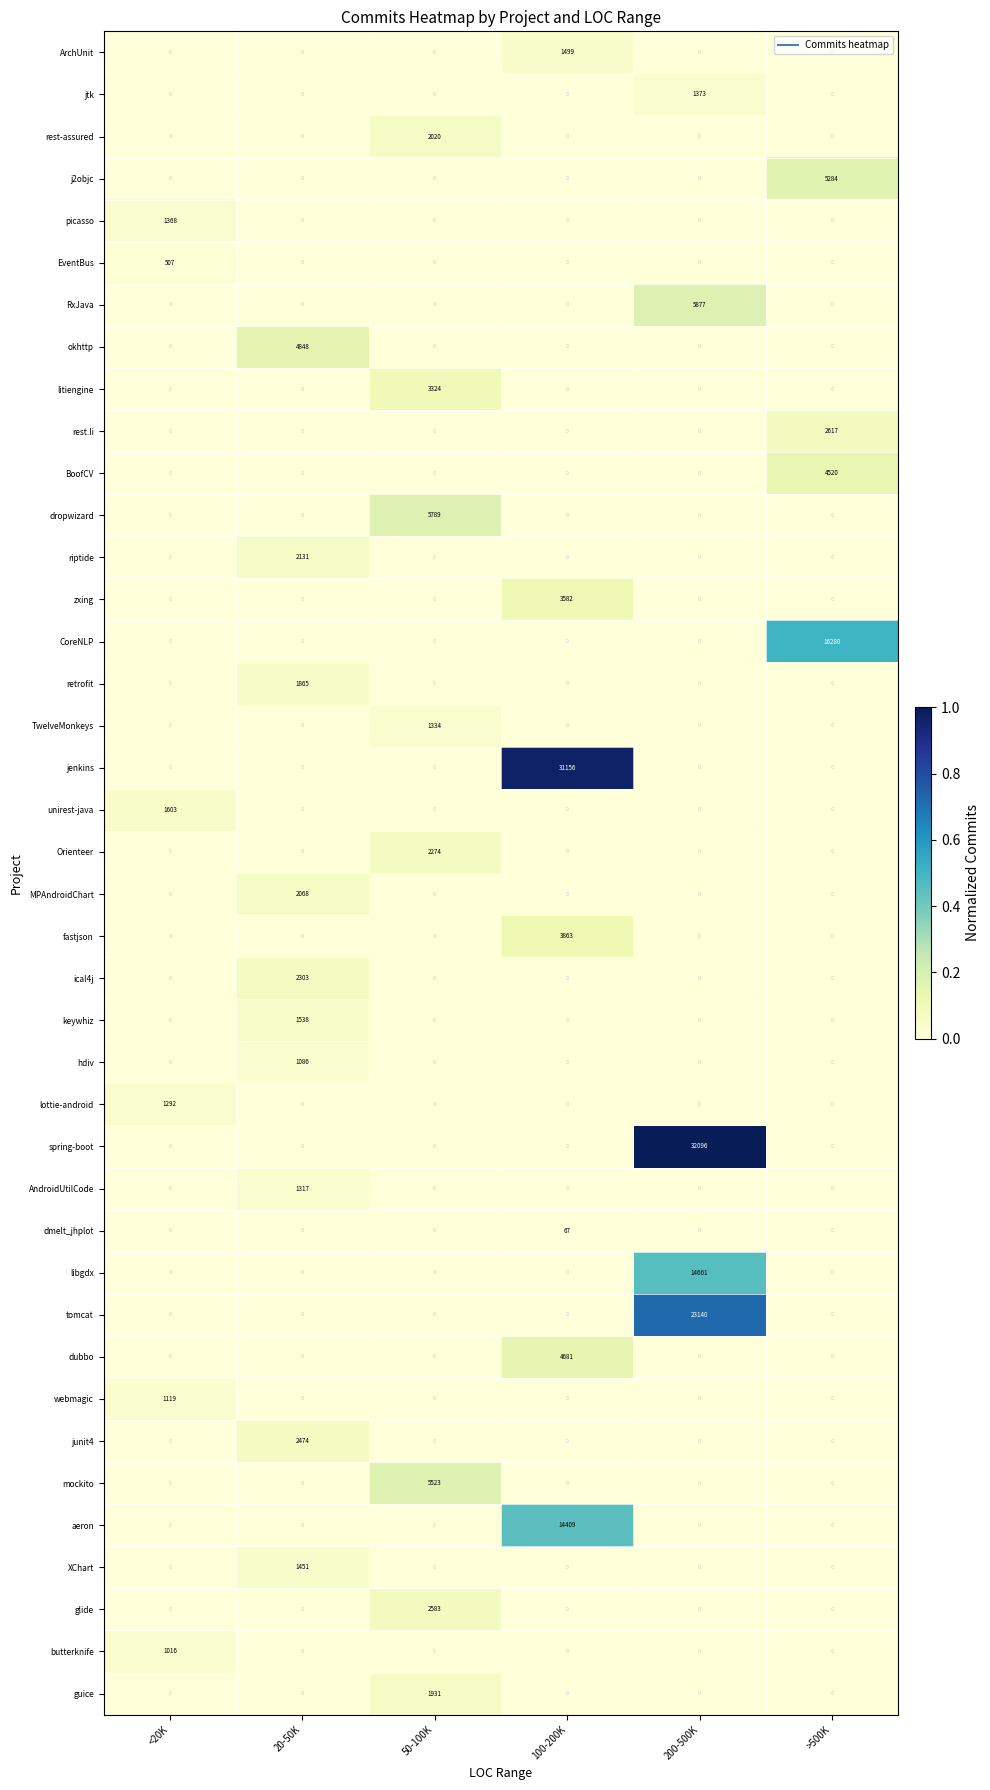

What is the highest value of the ArchUnit series?

1499